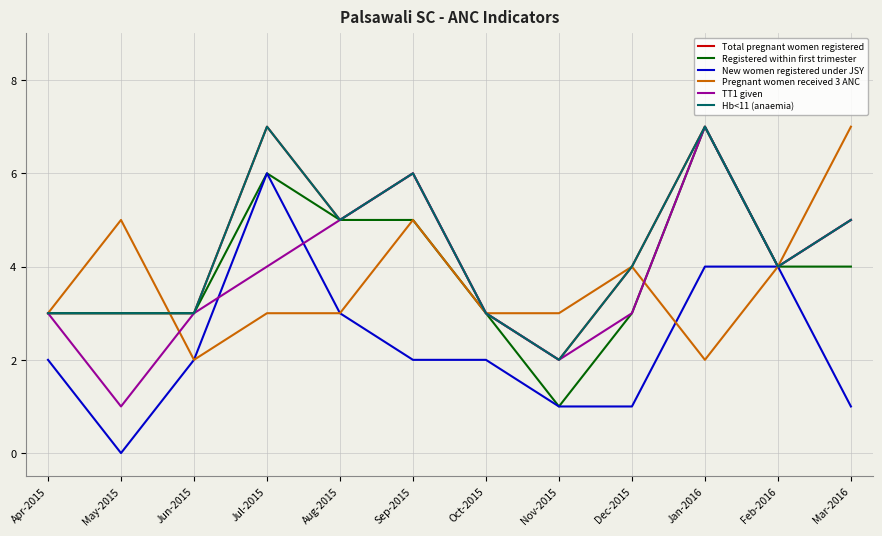

Which series changed the most between May-2015 and Oct-2015?

New women registered under JSY